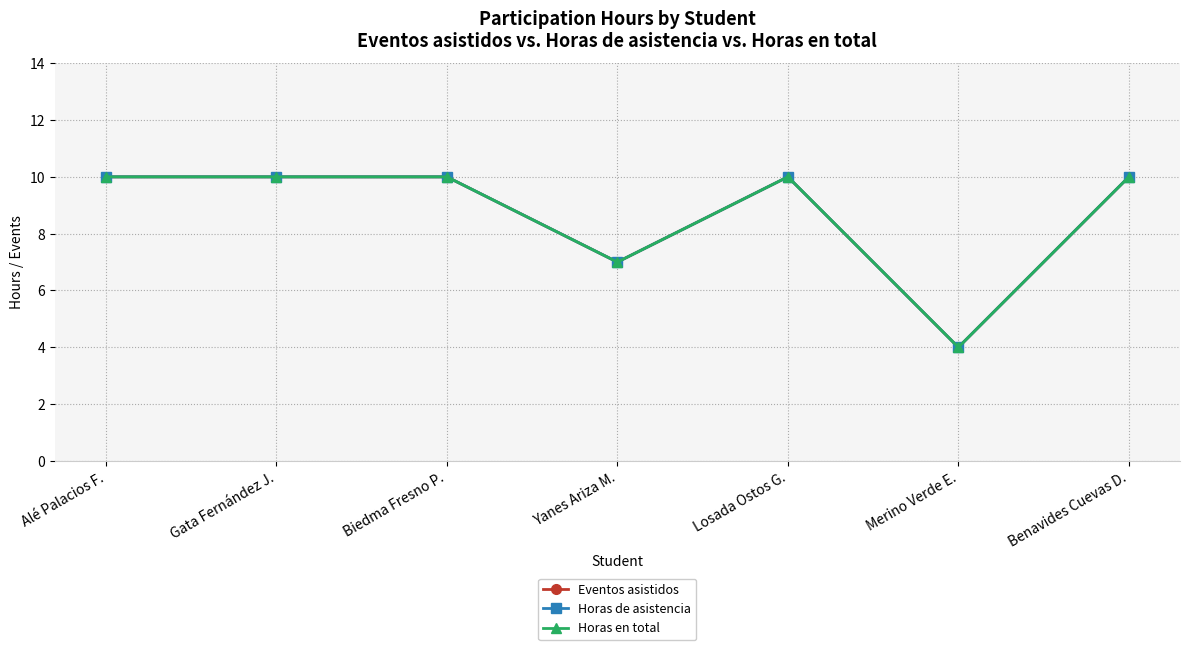

What is the maximum value shown in the chart?

10